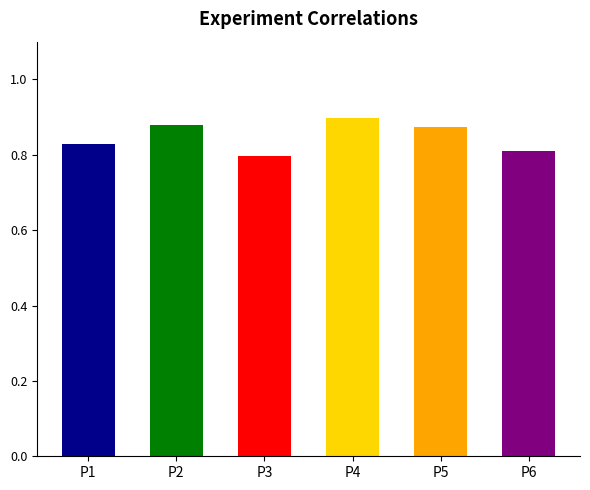

Is it true that the value at P6 is 0.2?

False